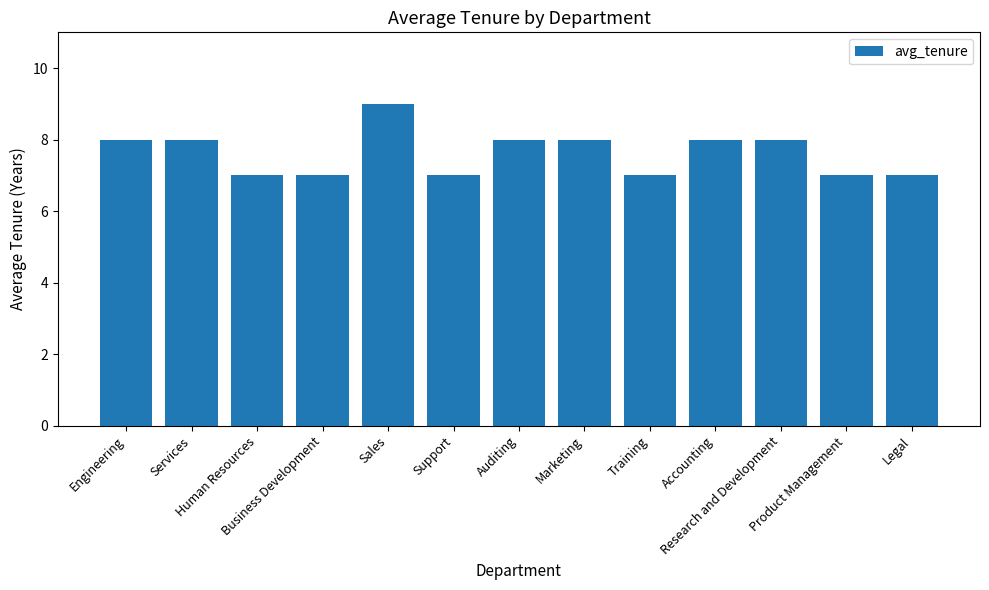

What is the smallest value displayed?

7